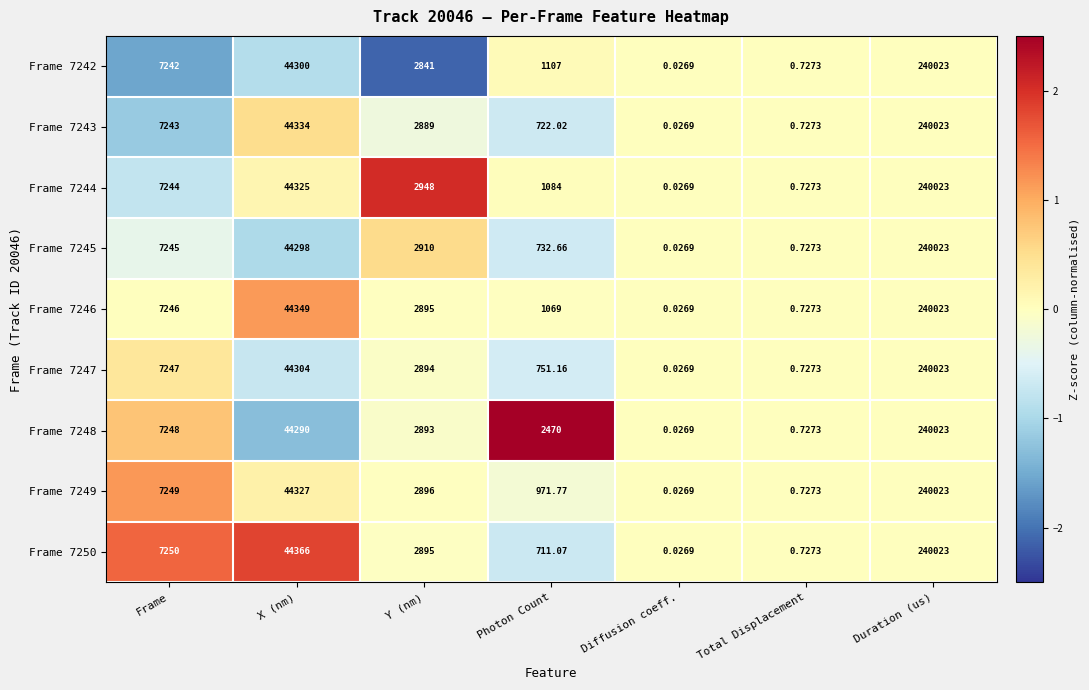

Which label corresponds to the largest value in the chart?

Duration (us)